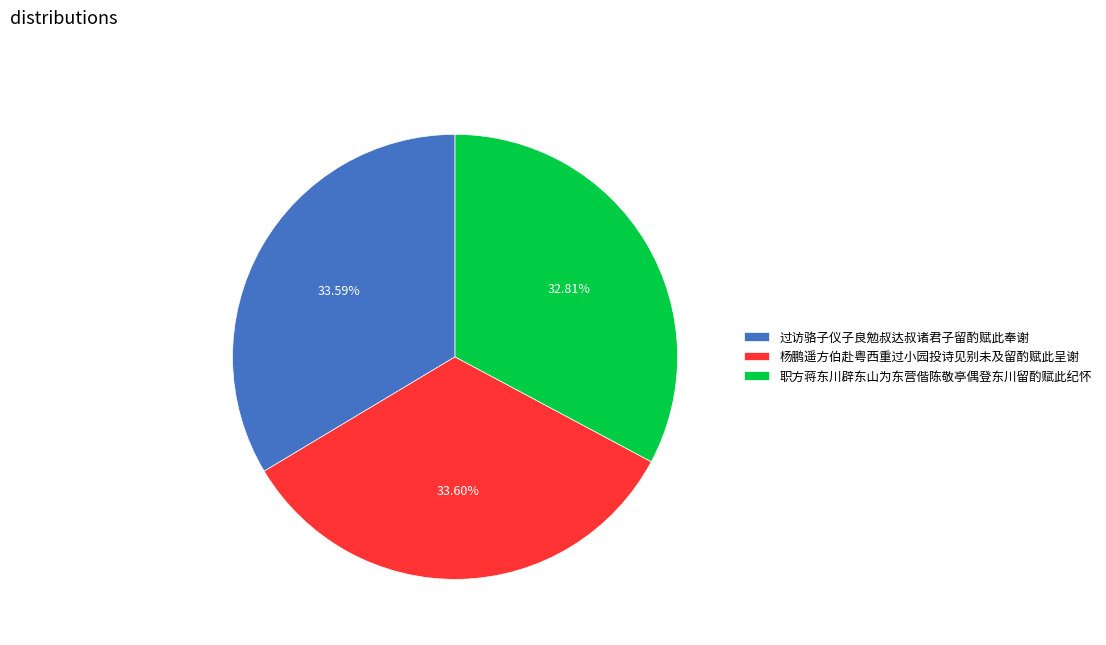

To the nearest percent, what portion does 过访骆子仪子良勉叔达叔诸君子留酌赋此奉谢 represent?

34%